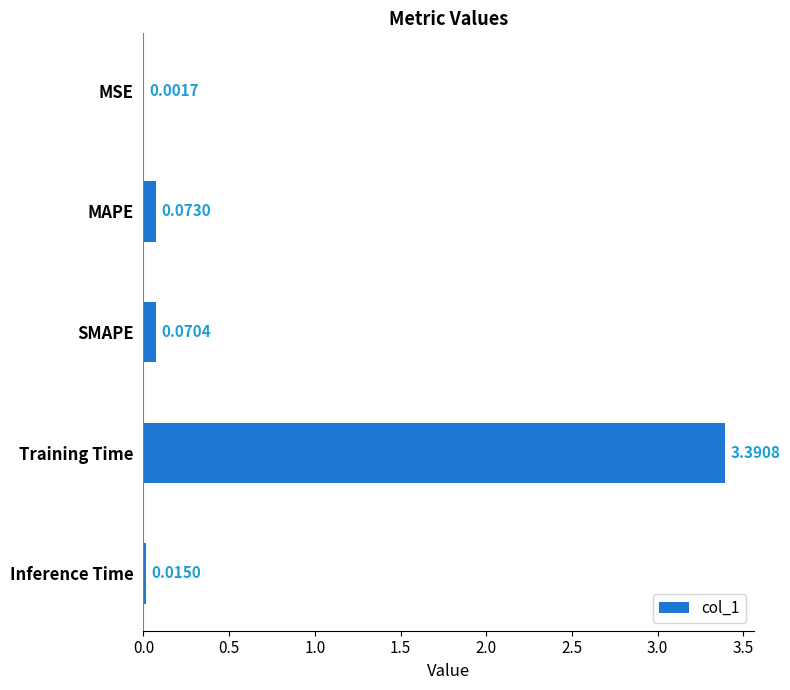

Are the bars grouped side by side (vs. stacked)?

No